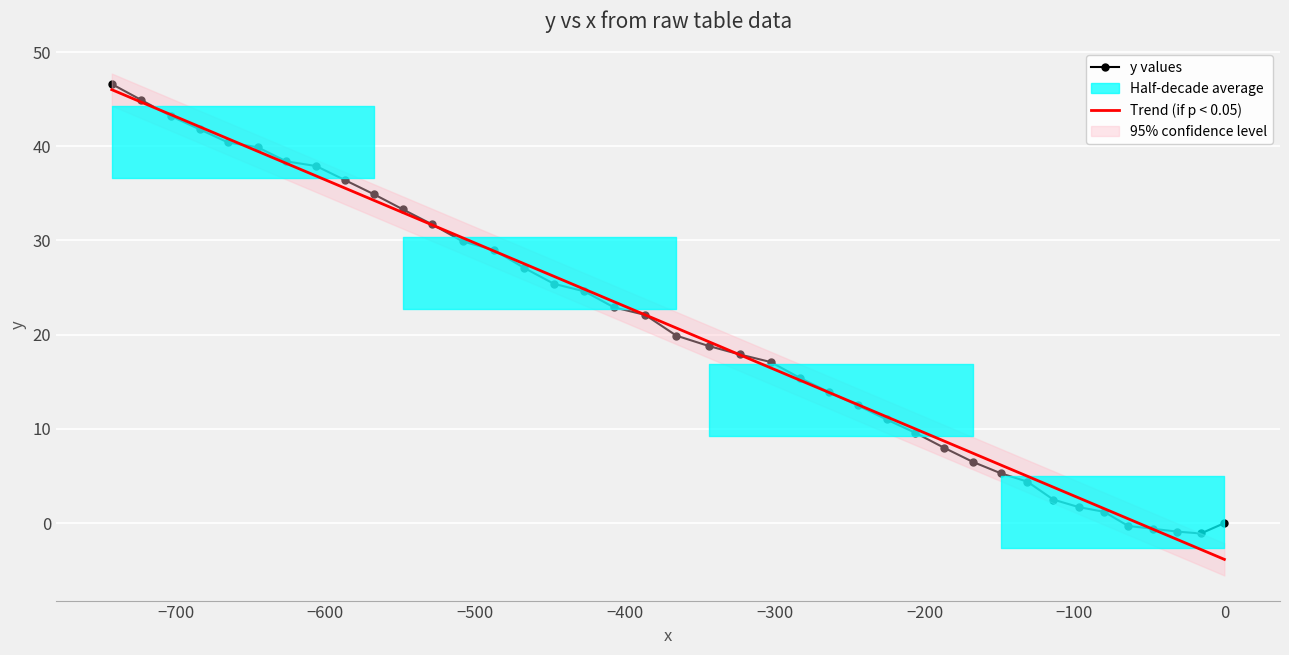

What is the value of the y values point at the 21st from the left?

18.8